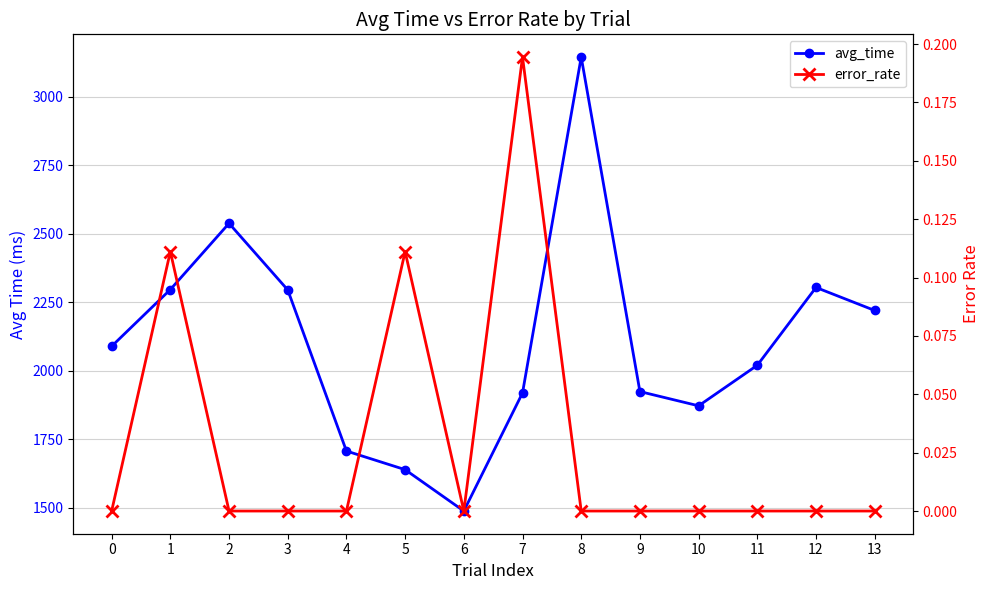

Which has a higher value, 10 or 12?

12